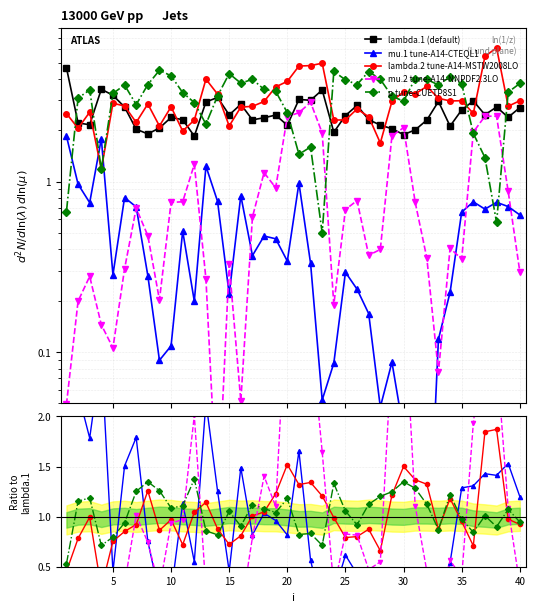

At which category is the sum across all series the highest?

36